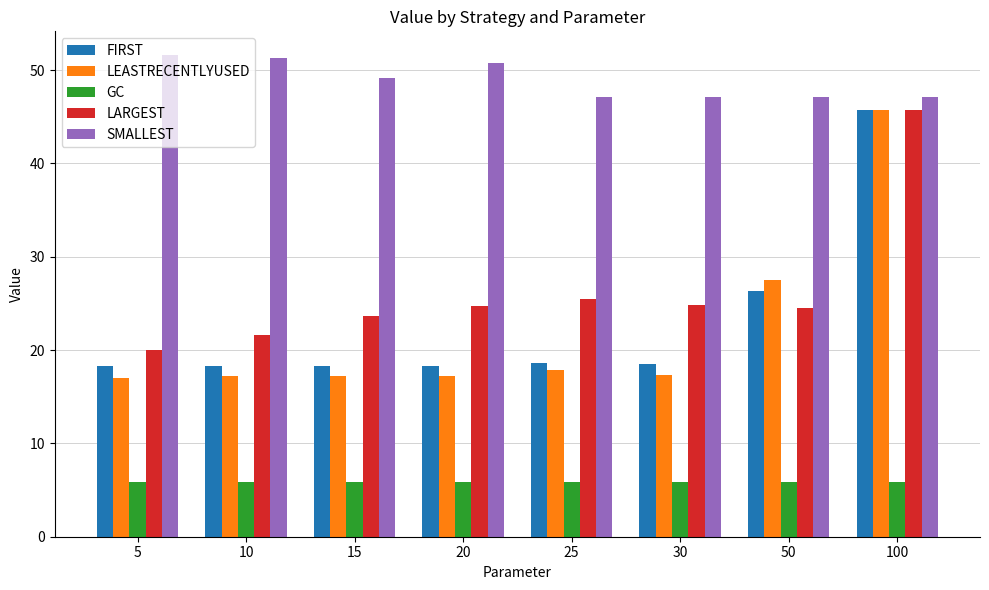

Where is FIRST nearest to the value 32?

50